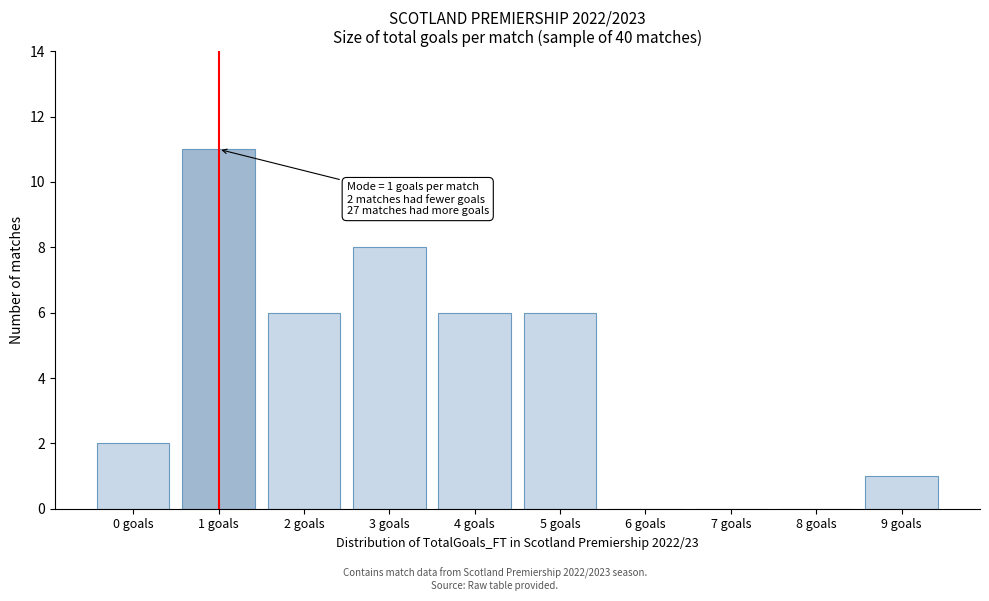

Reading left to right, list all the values displayed in this chart.

0 goals=2	1 goals=11	2 goals=6	3 goals=8	4 goals=6	5 goals=6	6 goals=0	7 goals=0	8 goals=0	9 goals=1